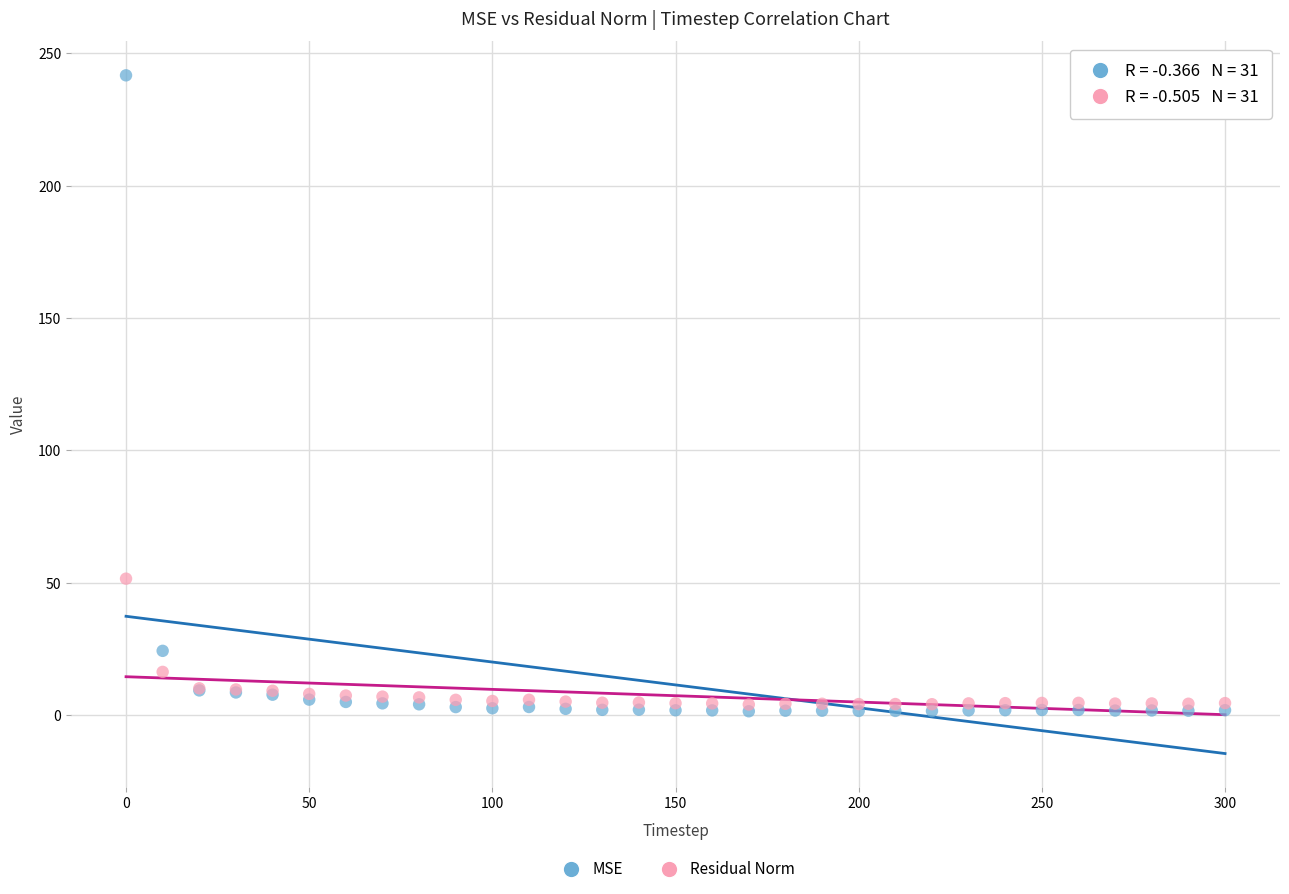

In the MSE series, what Y value is closest to 121?

24.3